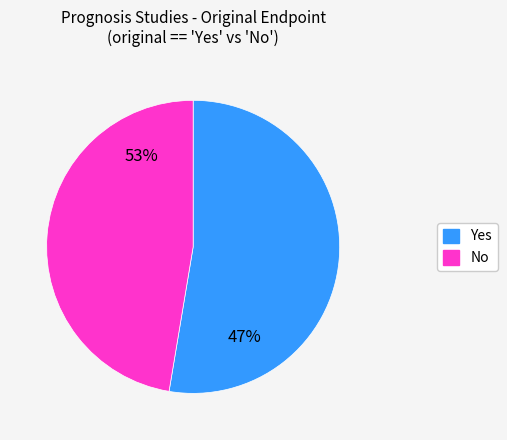

Which category has the smallest portion of the pie?

No